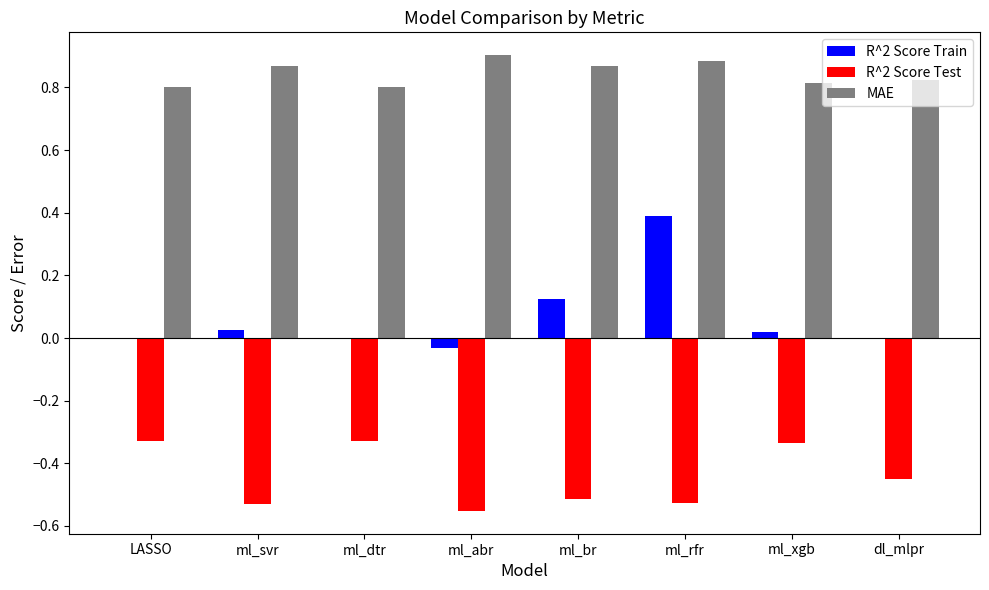

What is the sum of all MAE values?

6.8